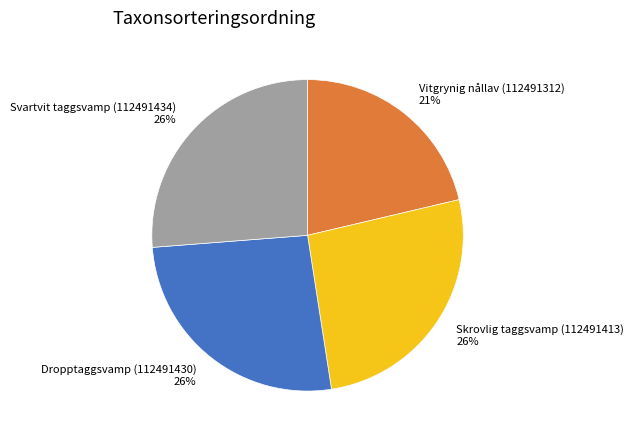

To the nearest percent, what is the difference between the Vitgrynig nållav (112491312) 21% and Dropptaggsvamp (112491430) 26% slice percentages?

5%